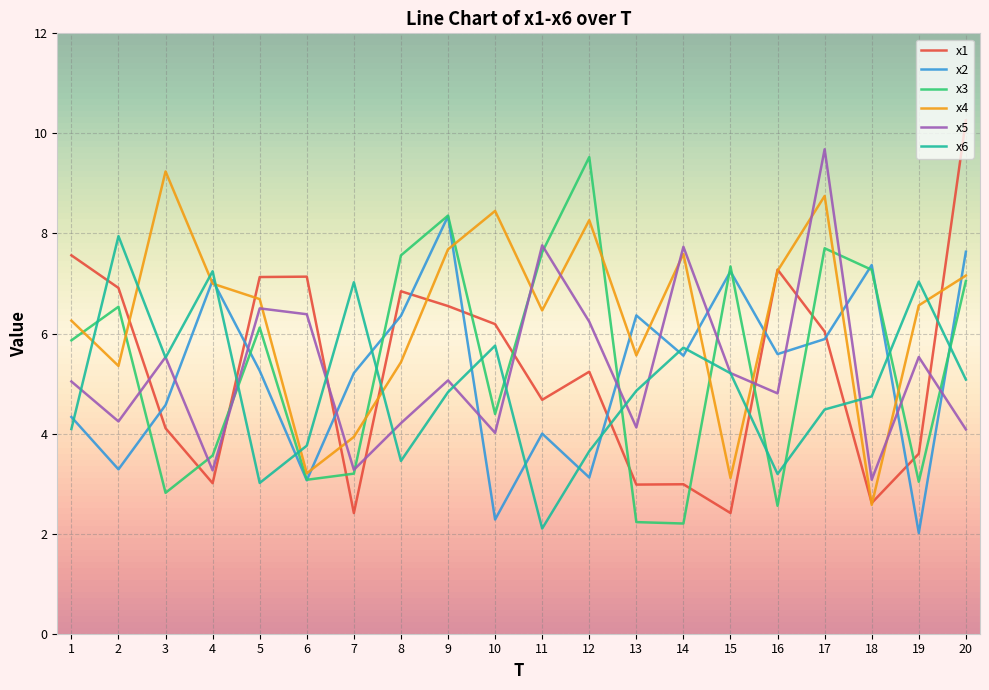

What is the minimum value shown in the chart?

2.0